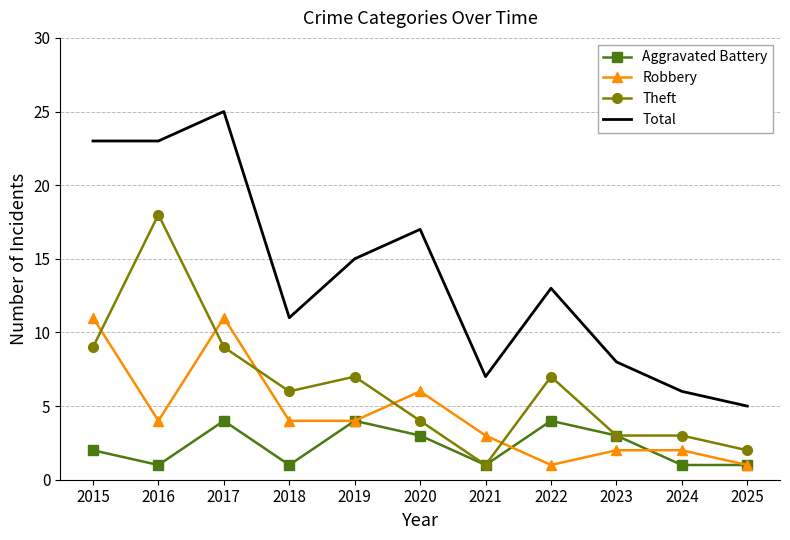

How many Aggravated Battery values are between 1 and 4?

11